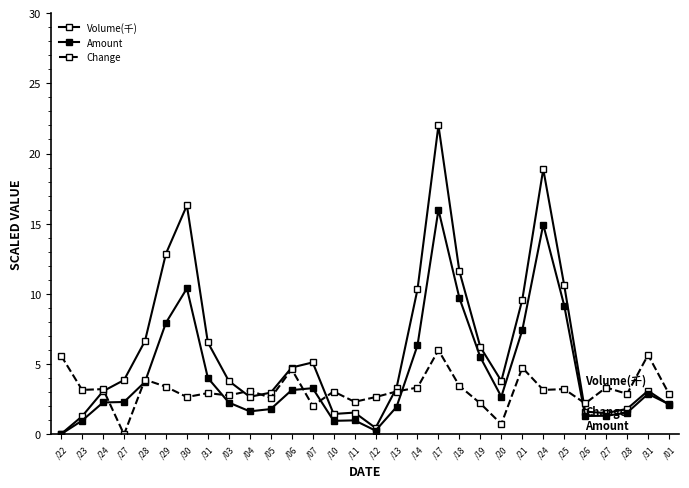

How many distinct data groups are displayed?

3